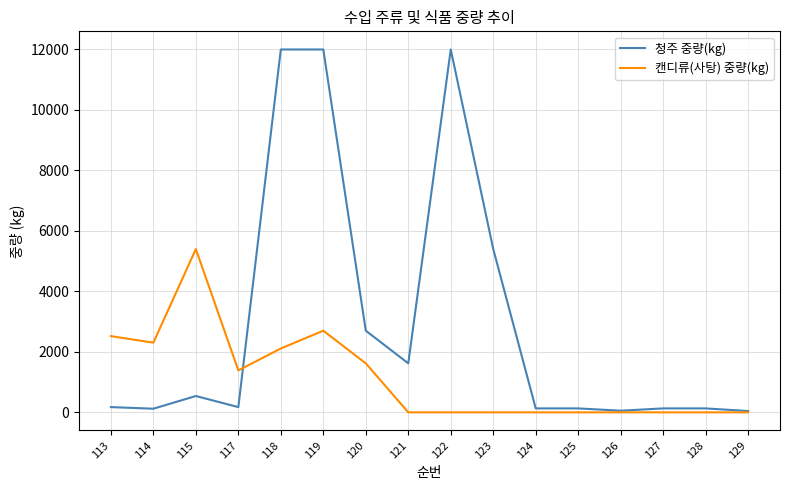

Where do 캔디류(사탕) 중량(kg) and 청주 중량(kg) first cross each other?

117 and 118